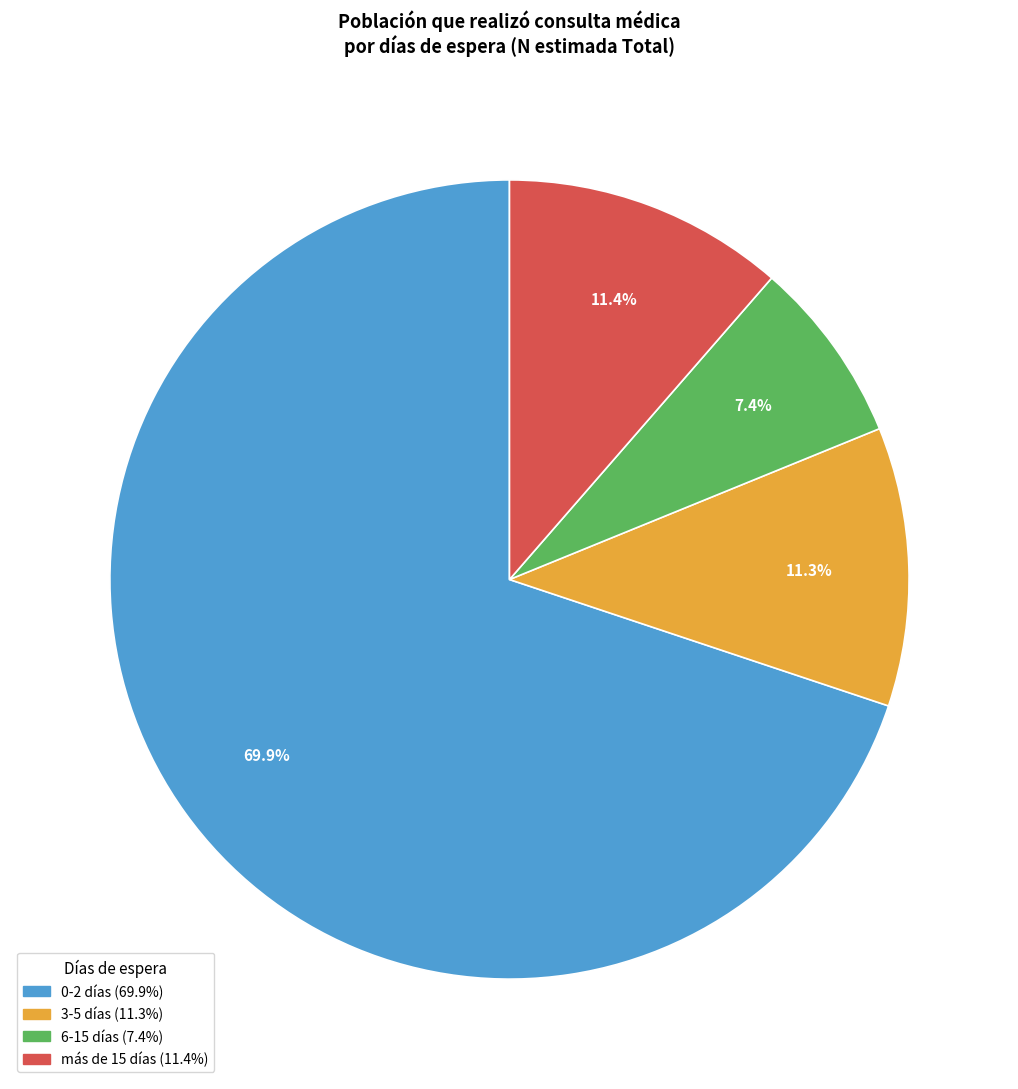

Is más de 15 the majority of the pie?

No